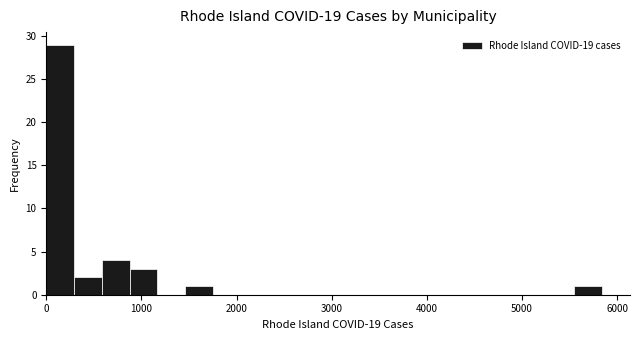

Read against the x-axis, roughly where is the centre of the tallest bar?

100